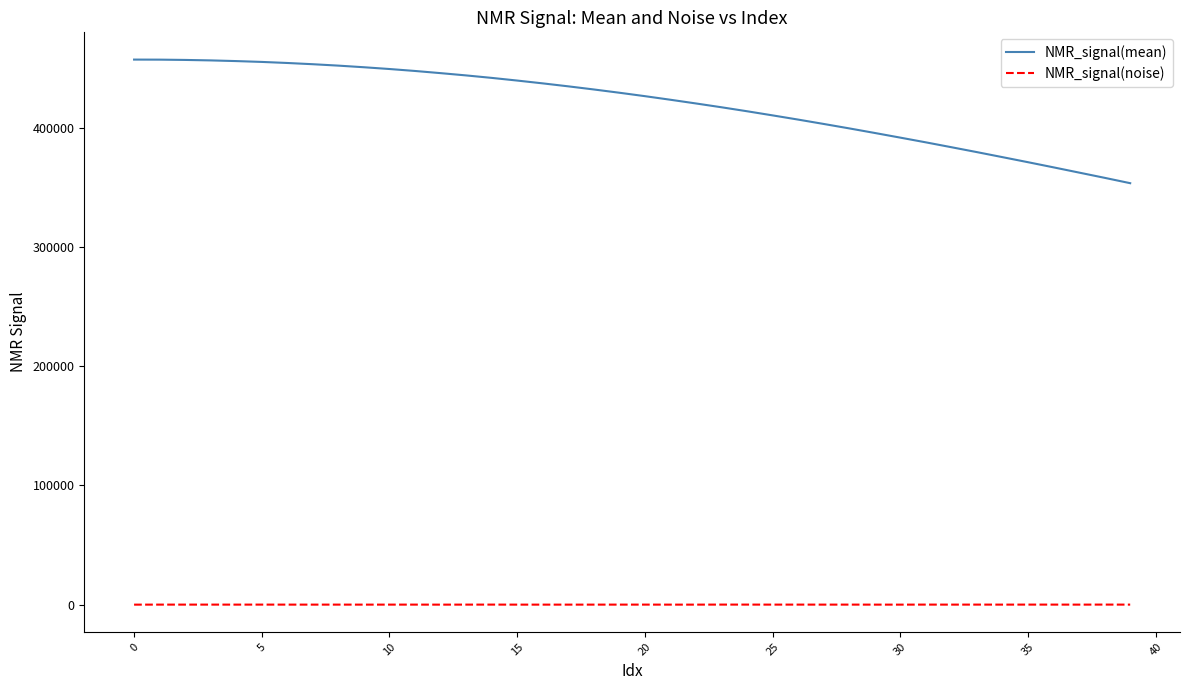

What is the sum of all NMR_signal(mean) values?

16809510.4